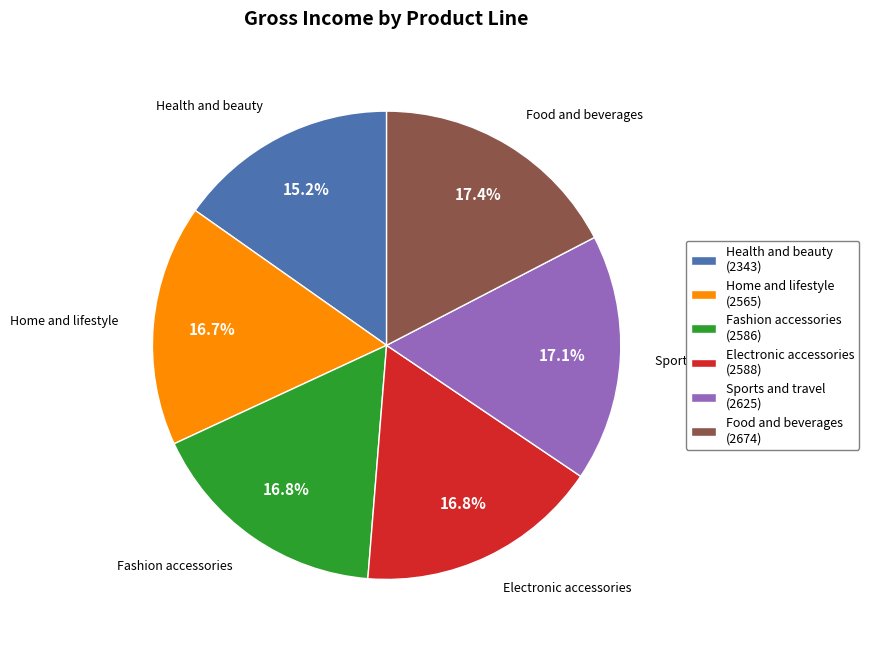

Which slice is the smallest?

Health and beauty